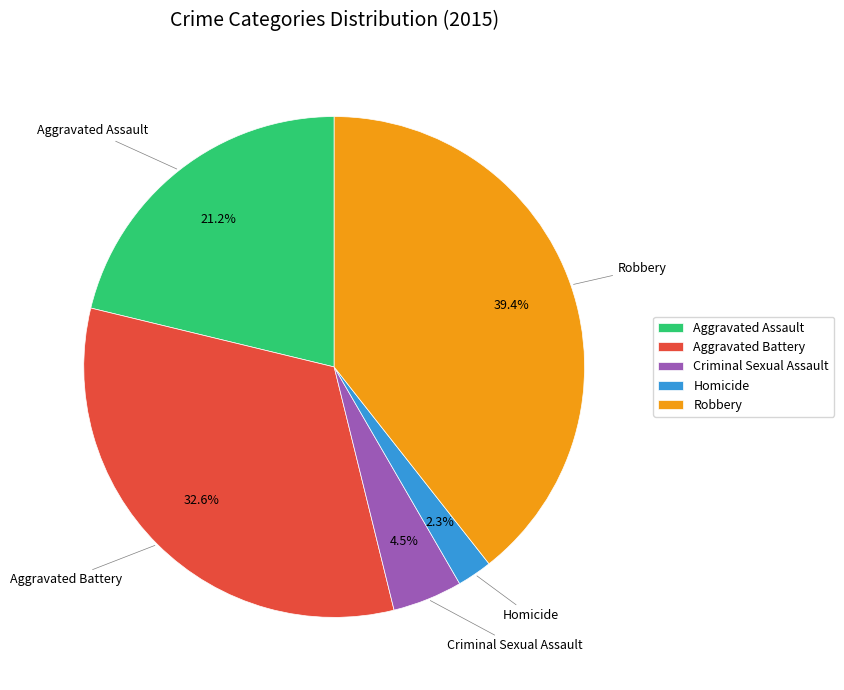

Is the sum of Aggravated Assault and Aggravated Battery greater than half?

Yes